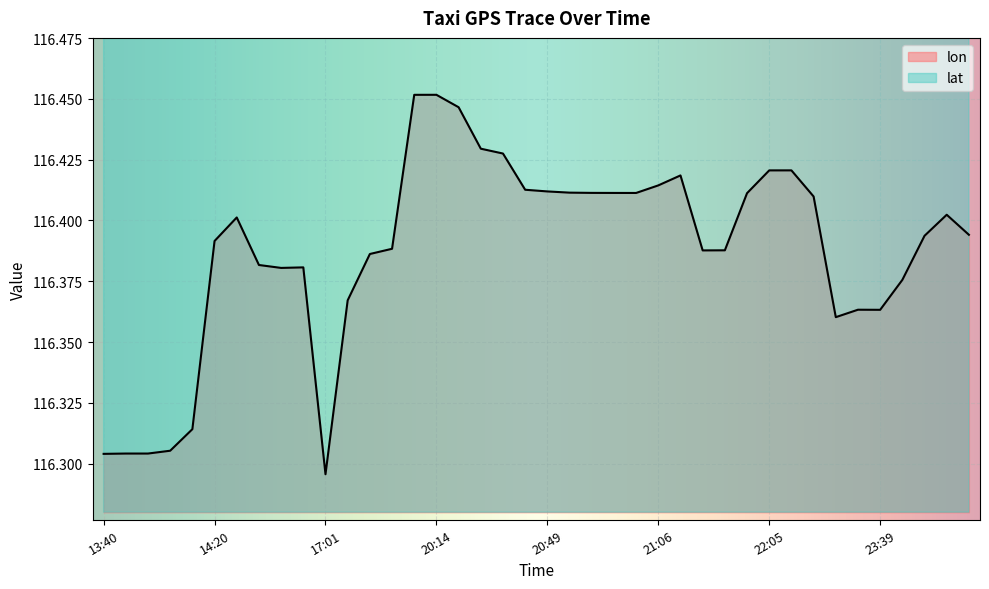

Rank the series at 13:50 from highest to lowest value.

lat, lon